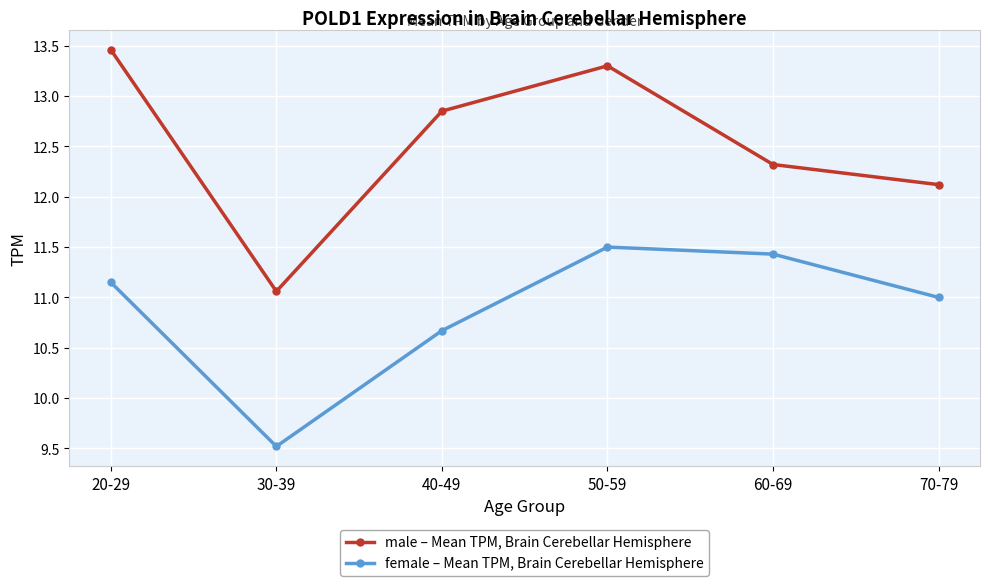

Which category has the lowest value across all series?

30-39